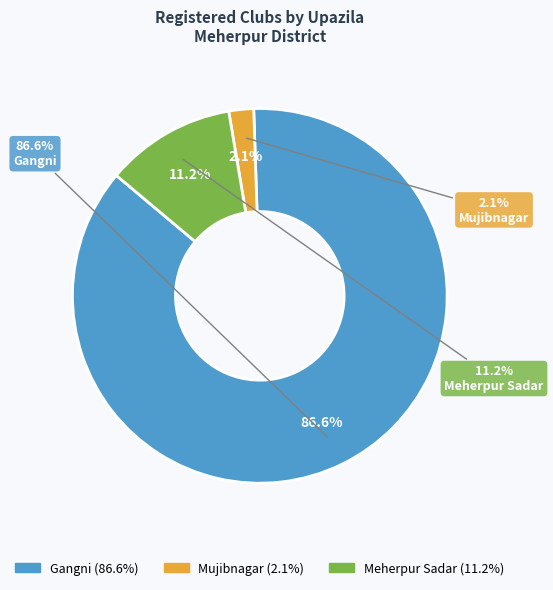

Is Meherpur Sadar the majority of the pie?

No